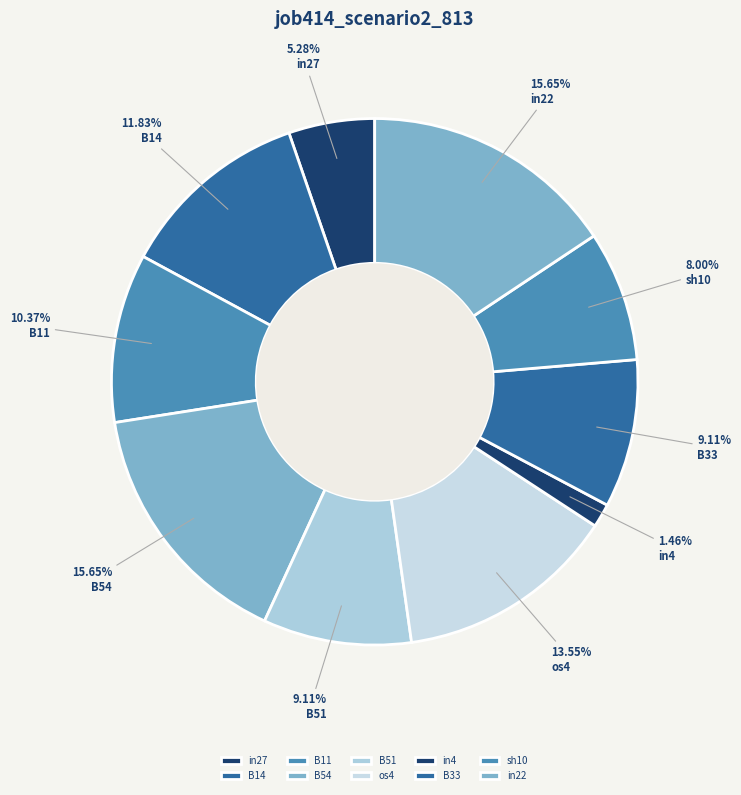

How many segments does this pie chart have?

10